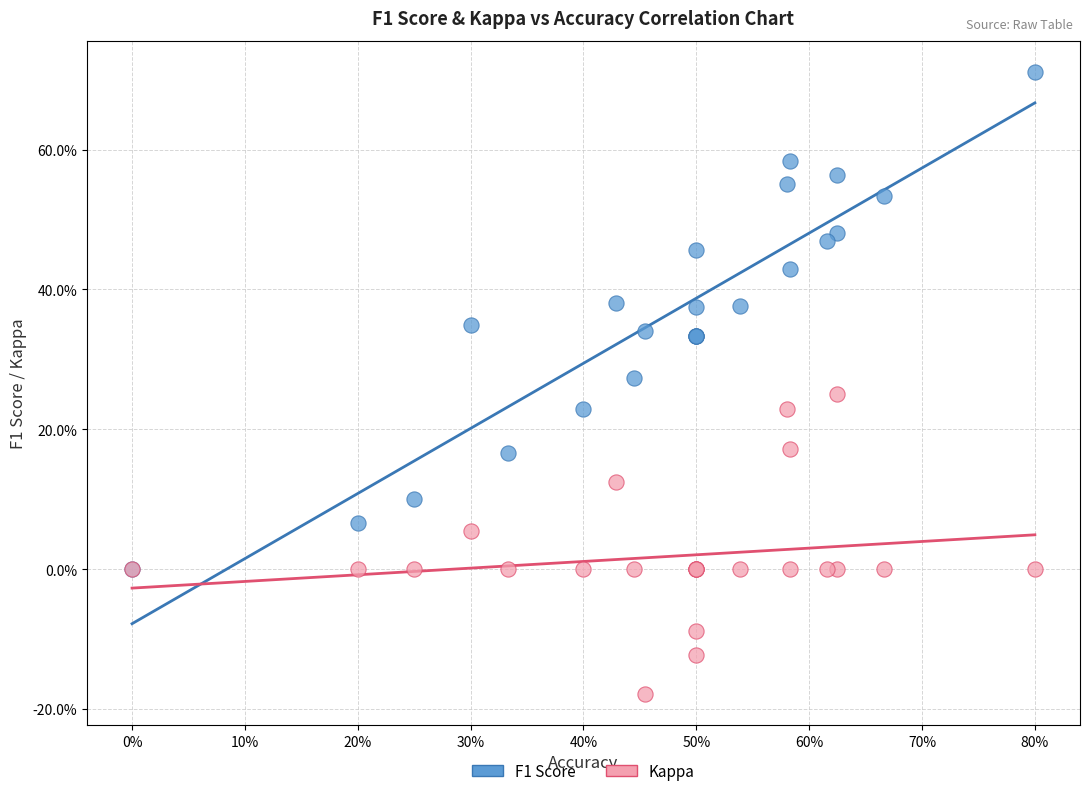

What are all the series names shown in the legend?

F1 Score, Kappa